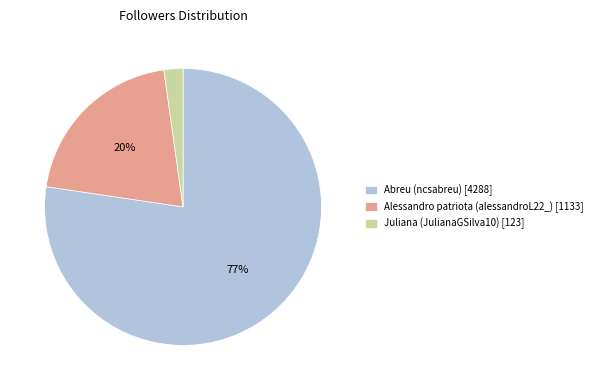

Is the sum of Abreu (ncsabreu) and Alessandro patriota (alessandroL22_) greater than half?

Yes